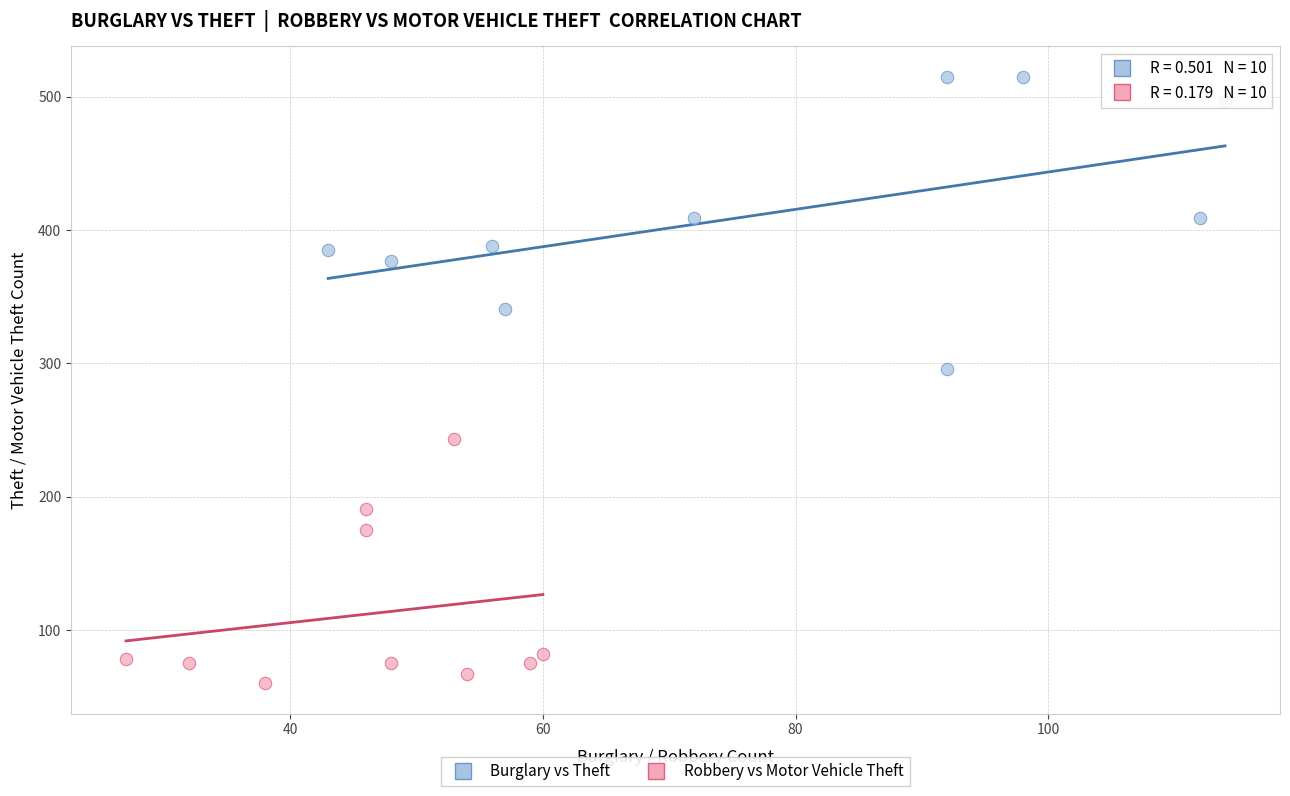

Which series has the largest Y range (max minus min)?

Burglary vs Theft